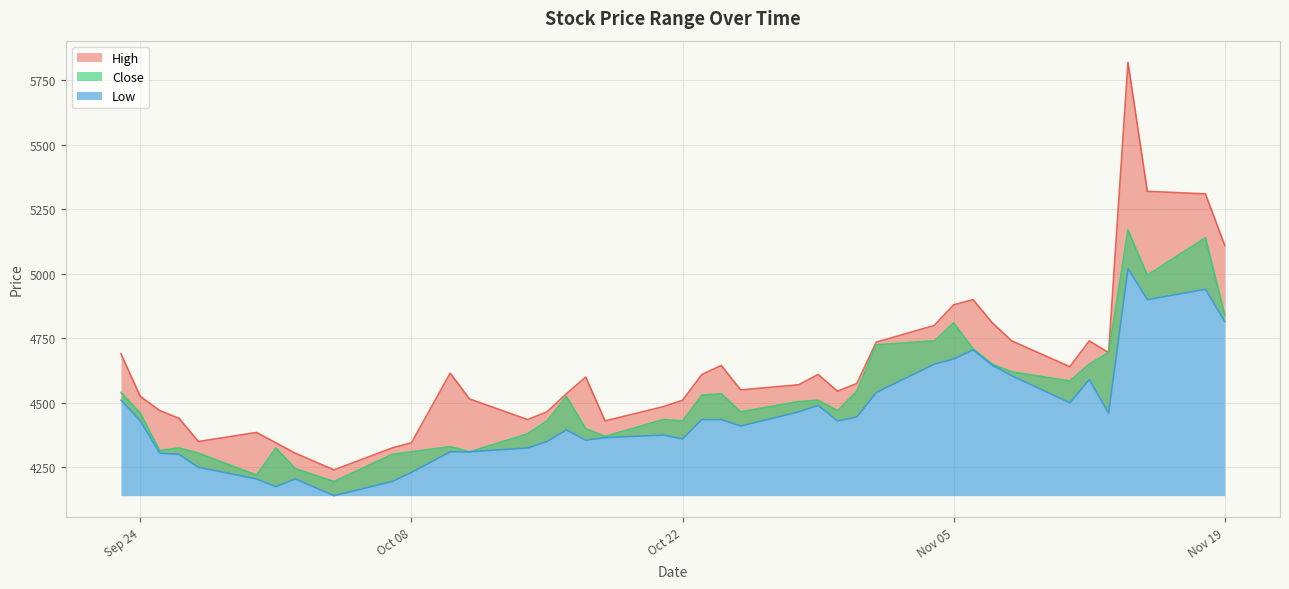

What is the sum of the High values at 2019-09-30 and 2019-11-06?

9285